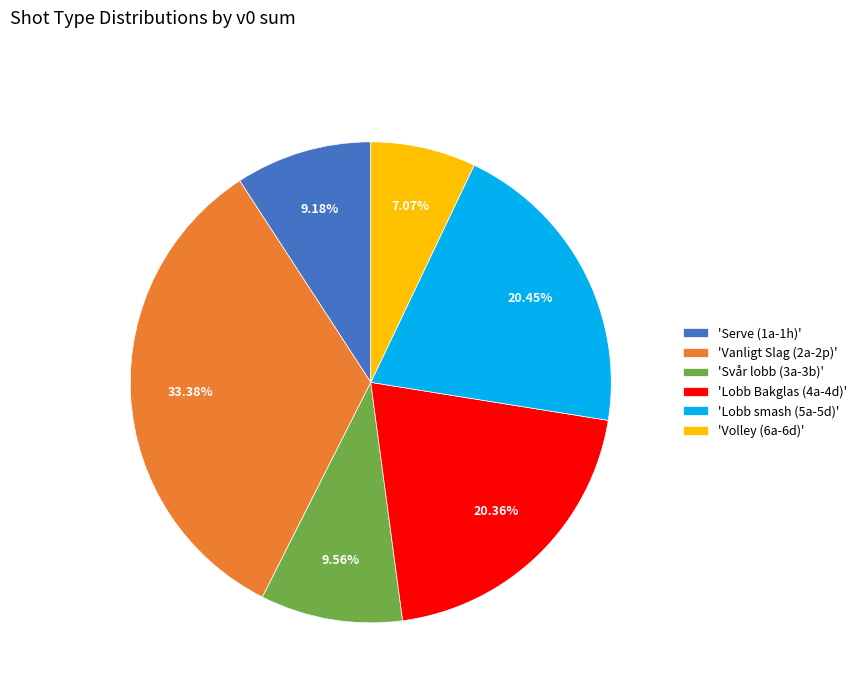

How many slices are in this pie chart?

6